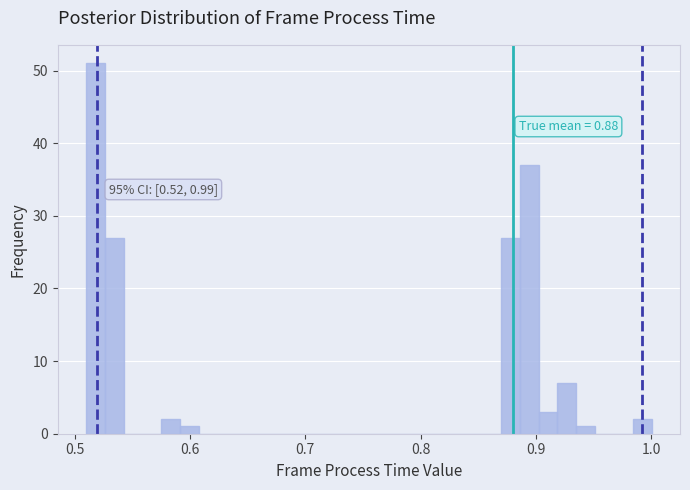

Around what value on the x-axis is the tallest bar? Give the approximate position of its centre, as read against the axis.

0.52